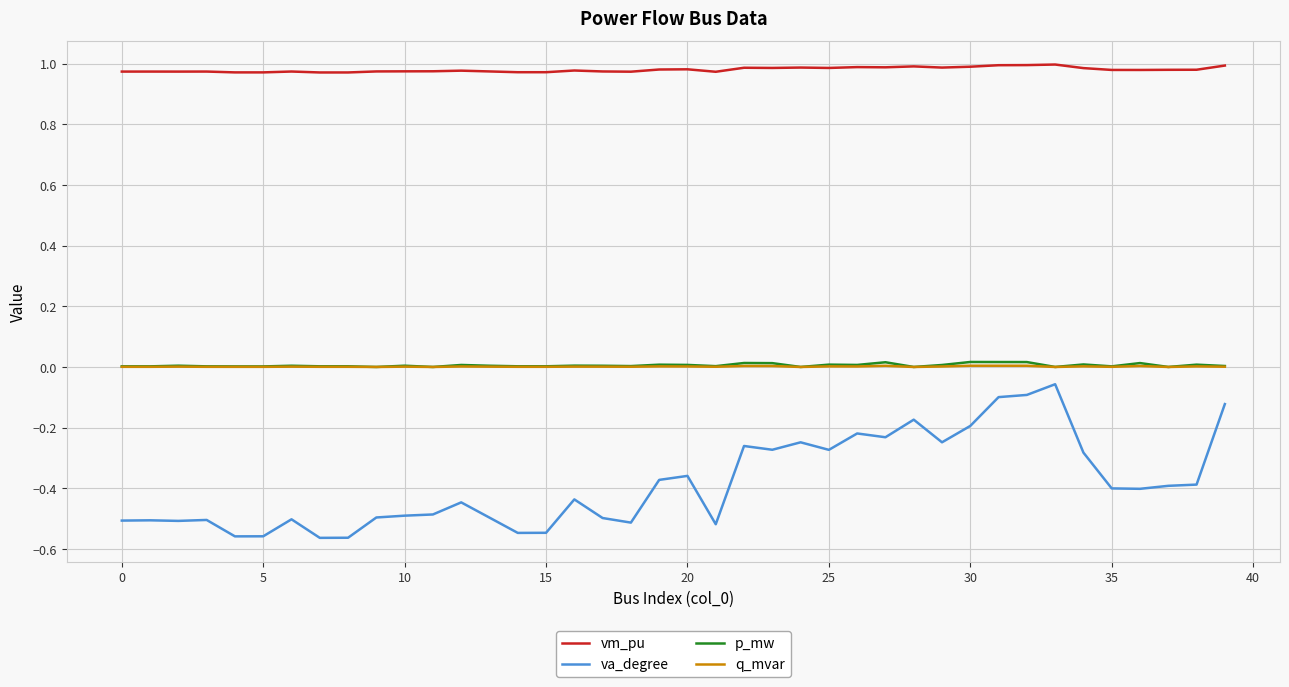

Which series has the largest total across all categories?

vm_pu